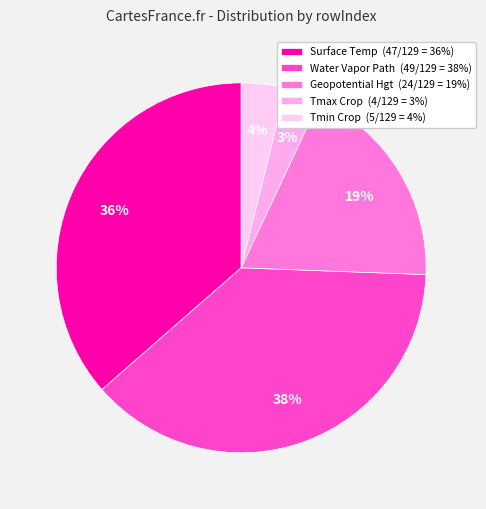

Count the number of slices in the pie.

5